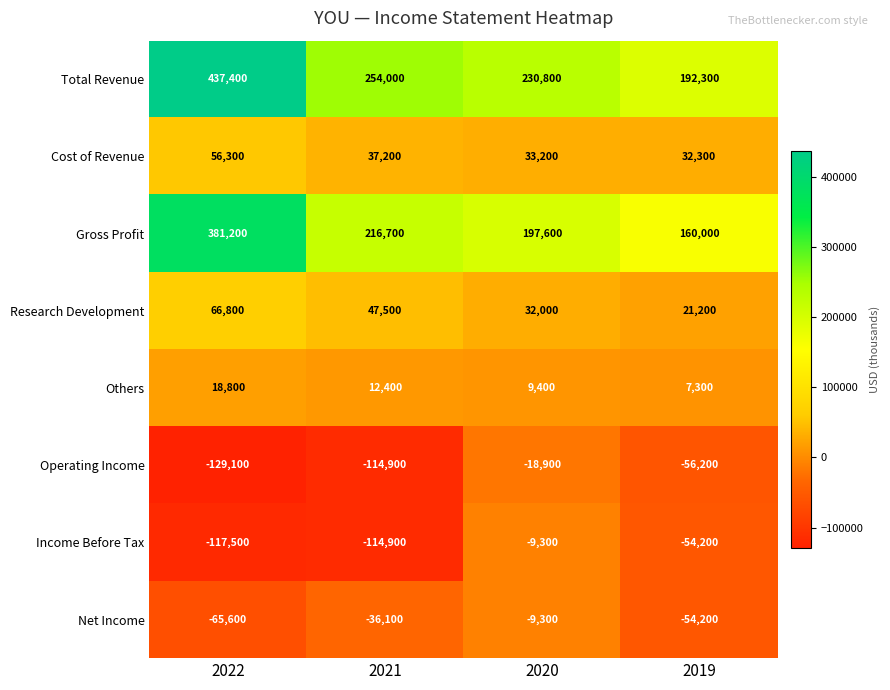

Where is Cost of Revenue nearest to the value 44300?

2021